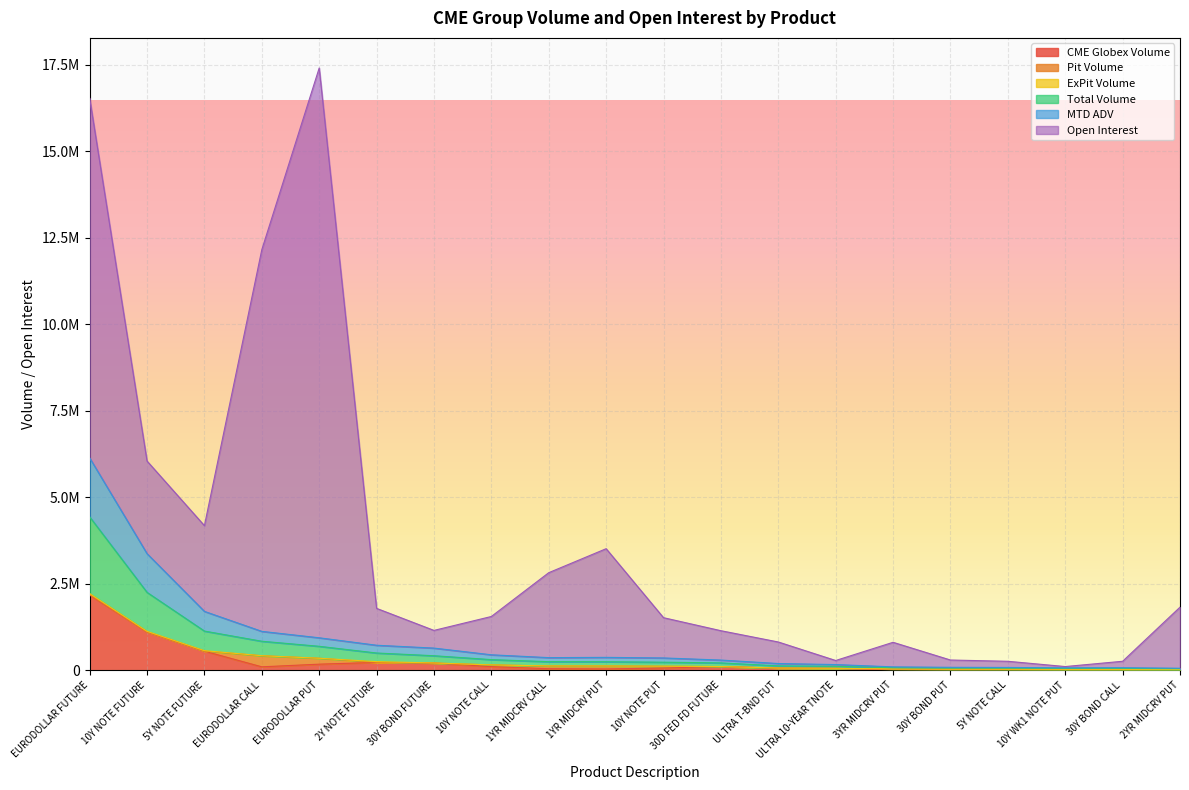

How many data points in MTD ADV are less than 363535?

10